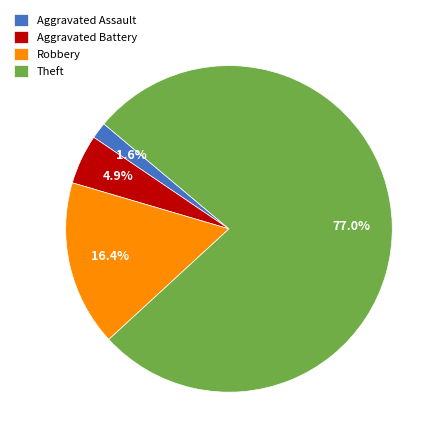

What percentage is NOT represented by Robbery?

83.6%